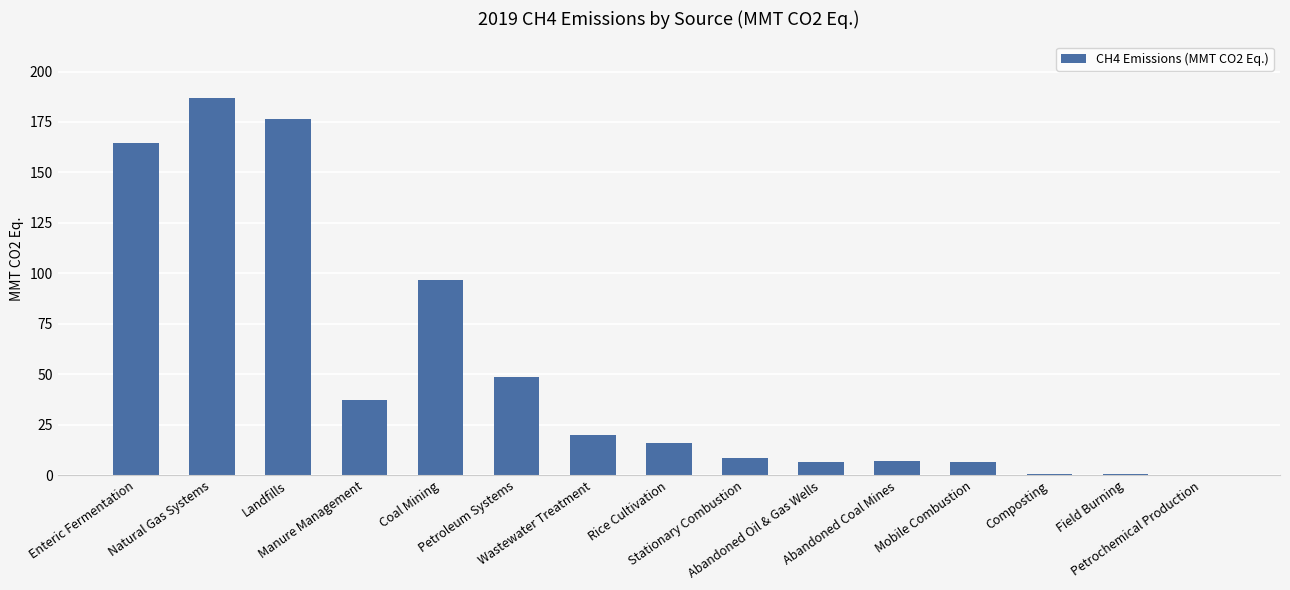

What is the sum of all values?

776.9